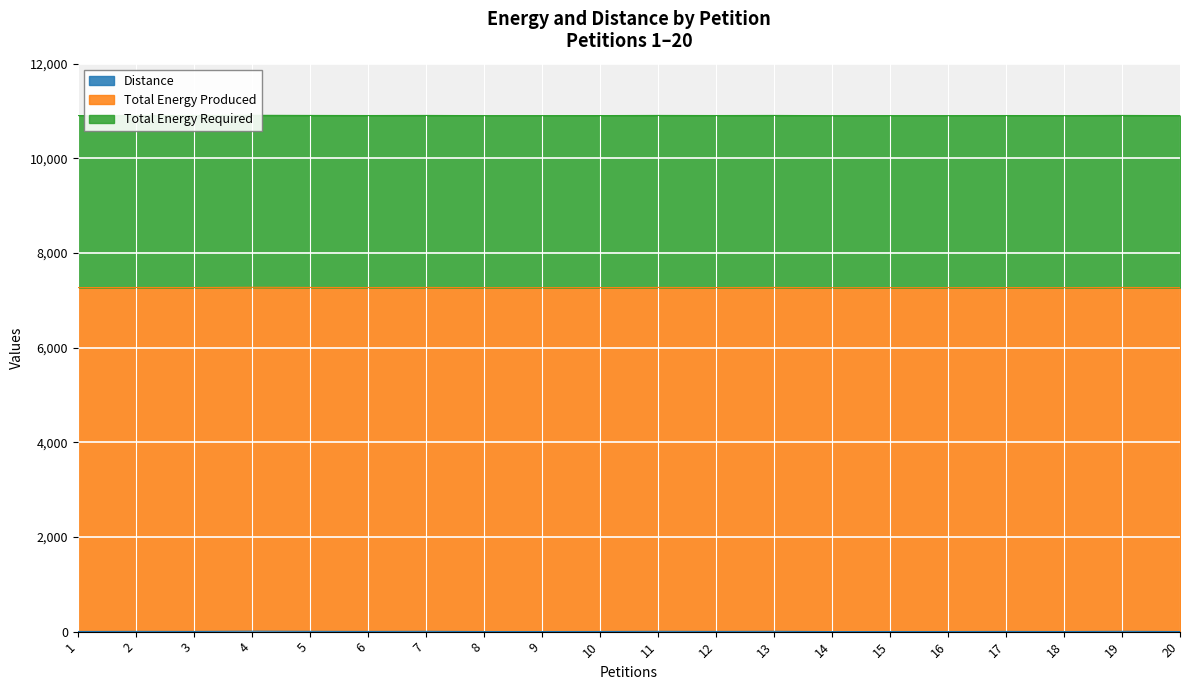

Which has a higher value, 17 or 14?

17